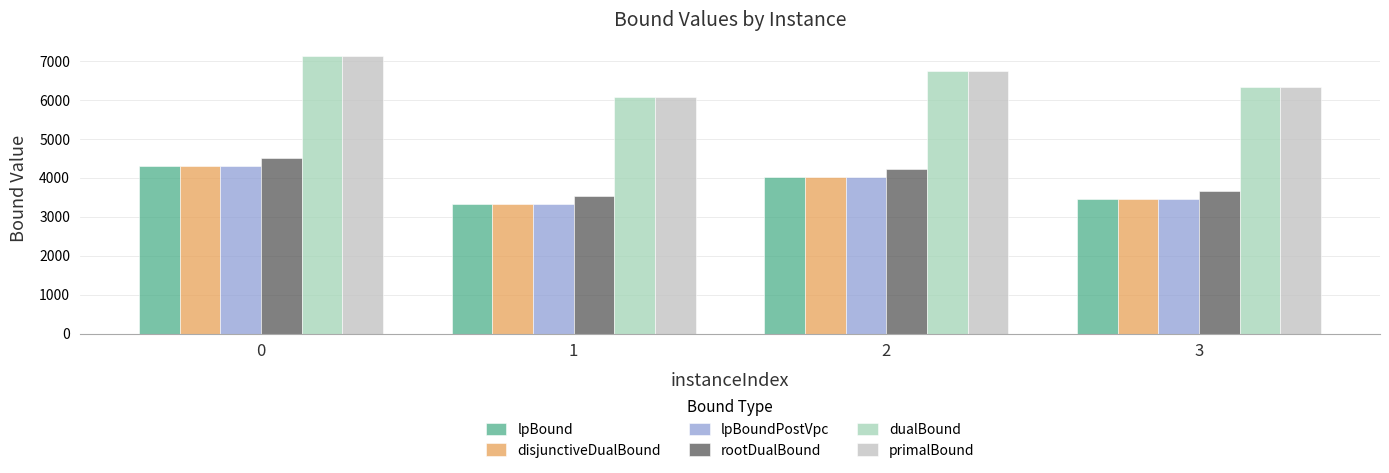

At how many categories does at least one series exceed 6631?

2